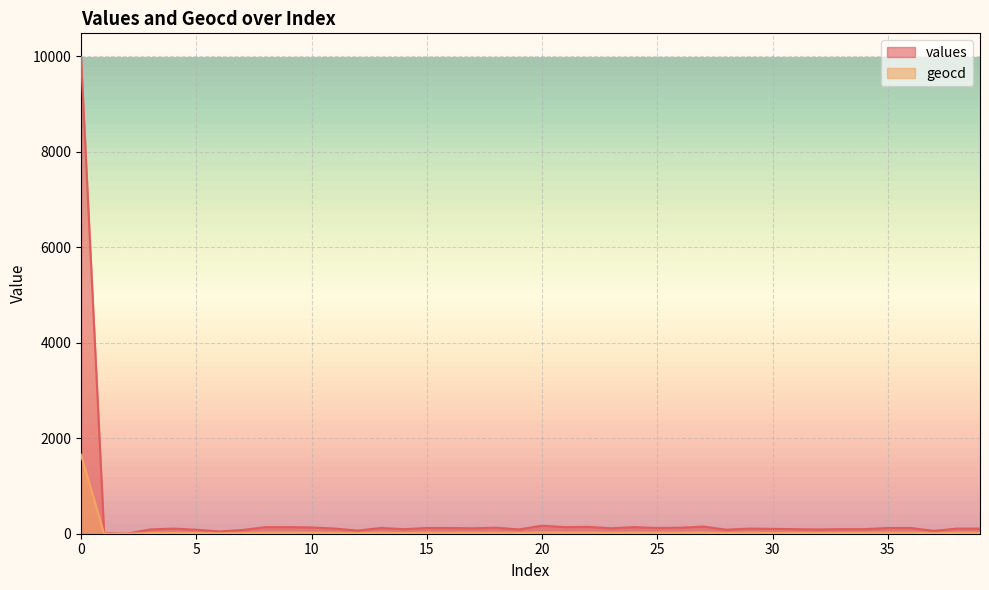

True or false: geocd and values cross at least once.

False